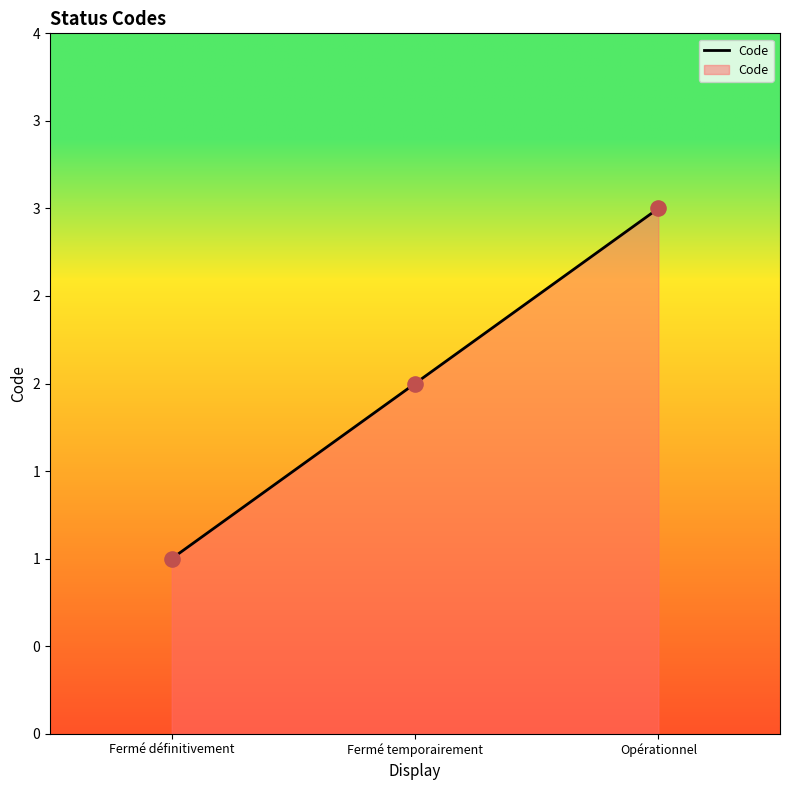

What is the change in value from Fermé définitivement to Opérationnel?

+2